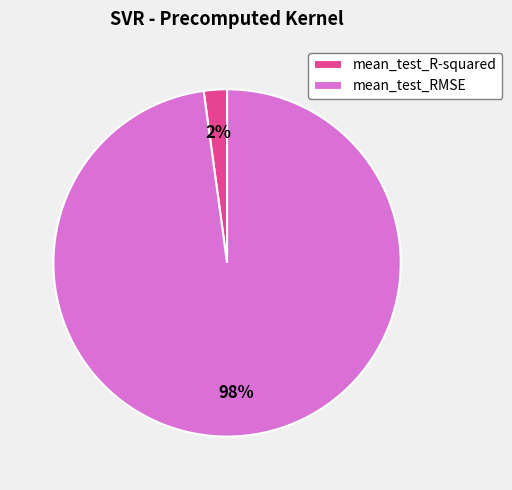

Which slice is the smallest?

mean_test_R-squared